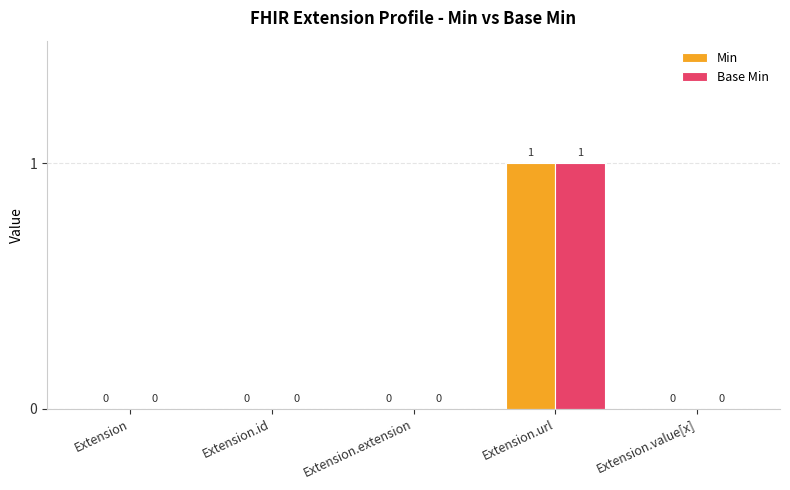

How many Min values are between 0 and 1?

5